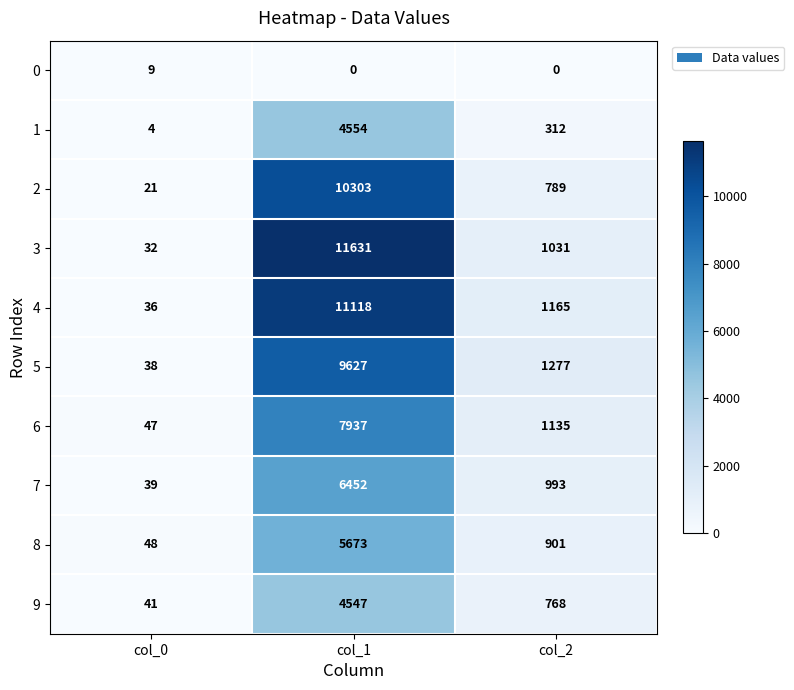

How many 0 values are between 0 and 9?

3